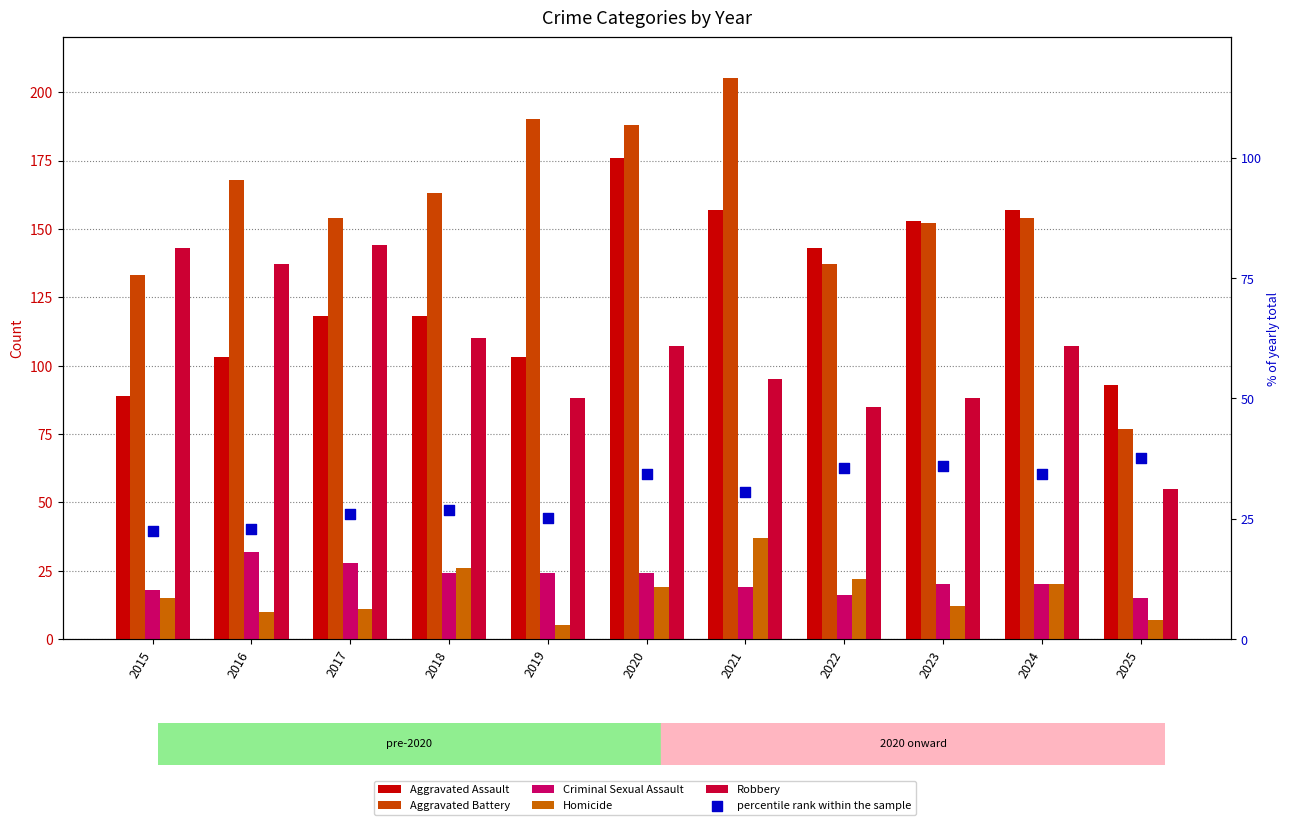

Is the value of Aggravated Assault at 2021 greater than the value of Aggravated Battery at 2016?

No